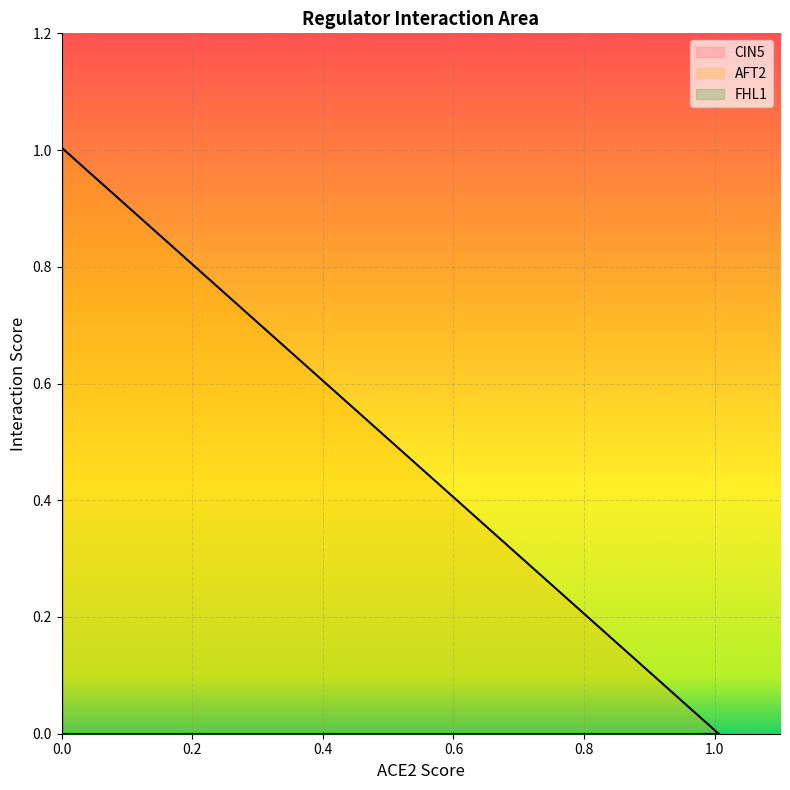

How many intersections are there between AFT2 and CIN5?

1